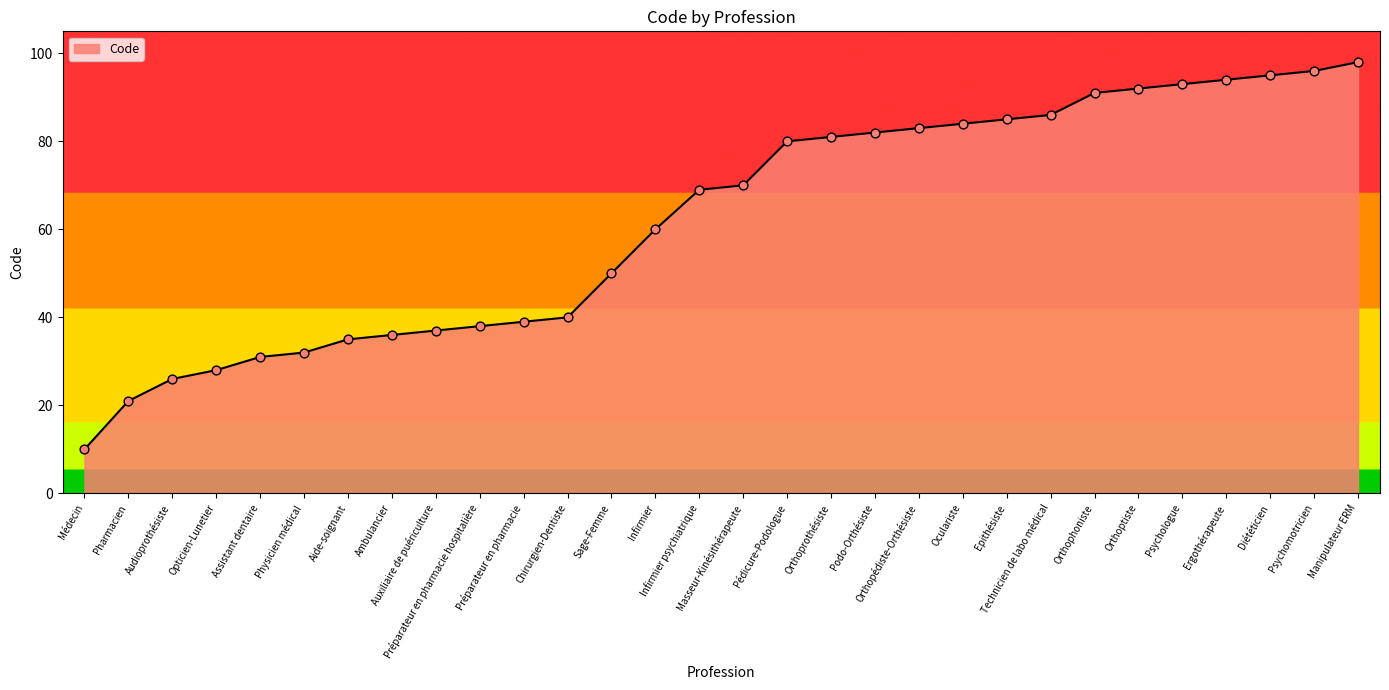

What is the change in value from Sage-Femme to Psychologue?

+43